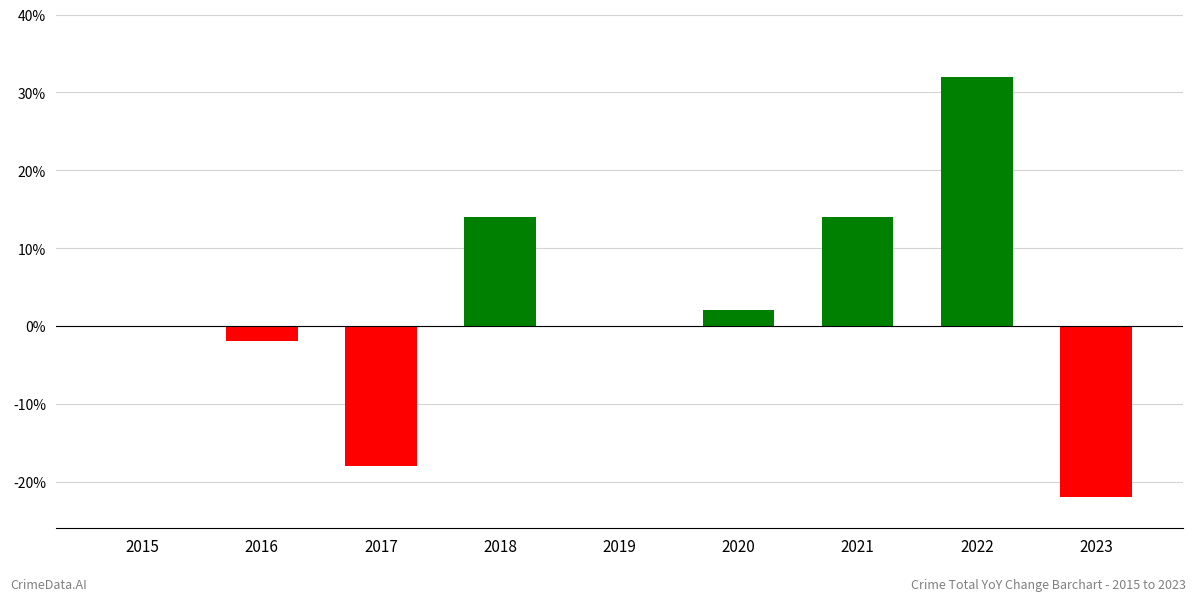

At which category does the chart reach its peak across all series?

2022